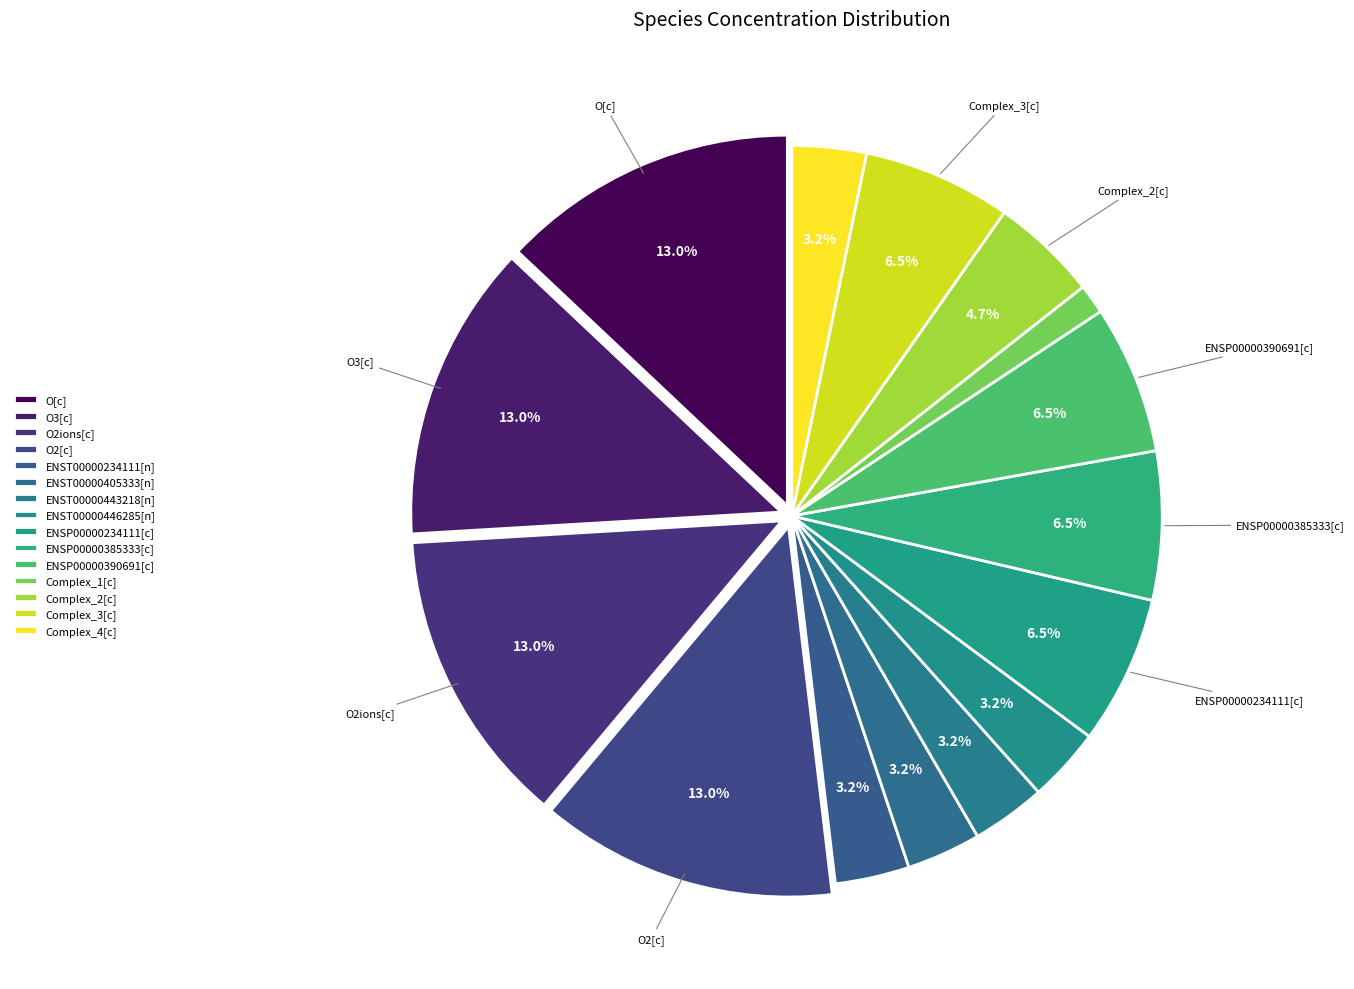

The ENST00000443218[n] slice represents 12% of the pie. True or false?

False